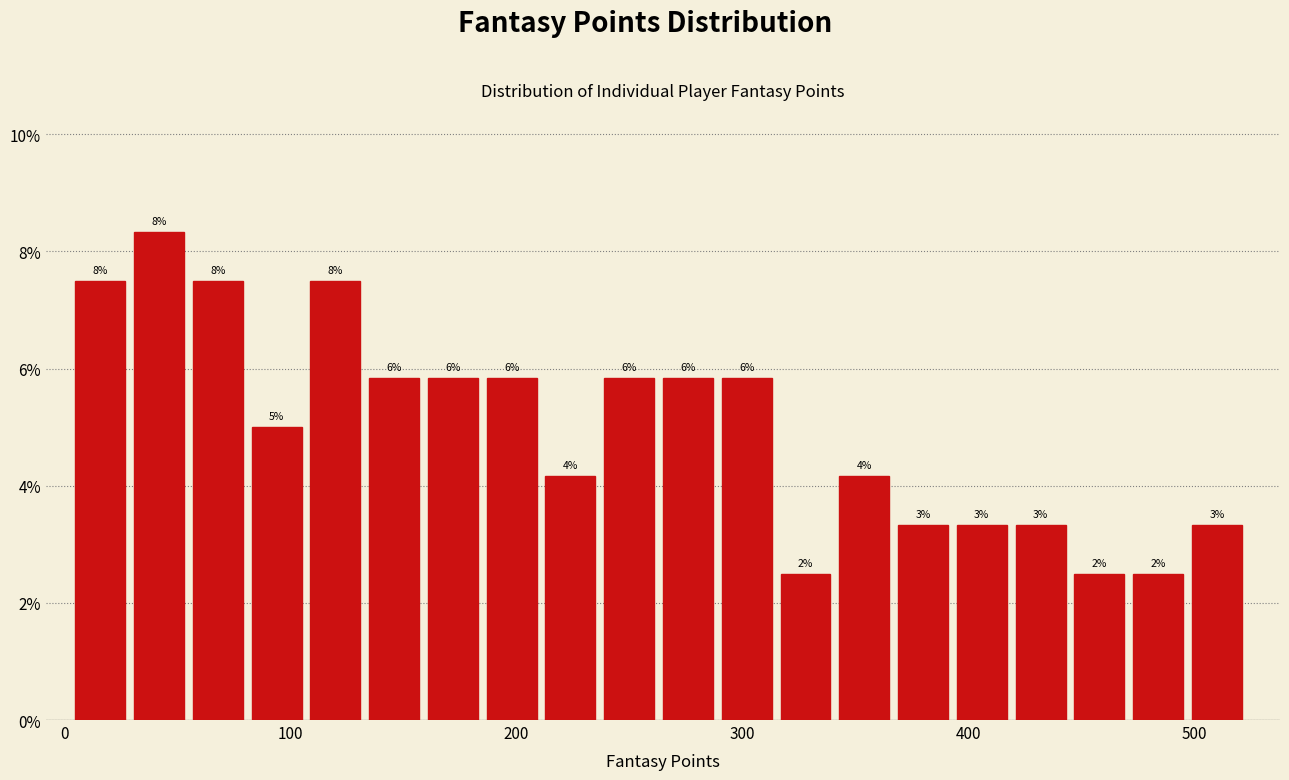

Around what value on the x-axis is the tallest bar? Give the approximate position of its centre, as read against the axis.

40